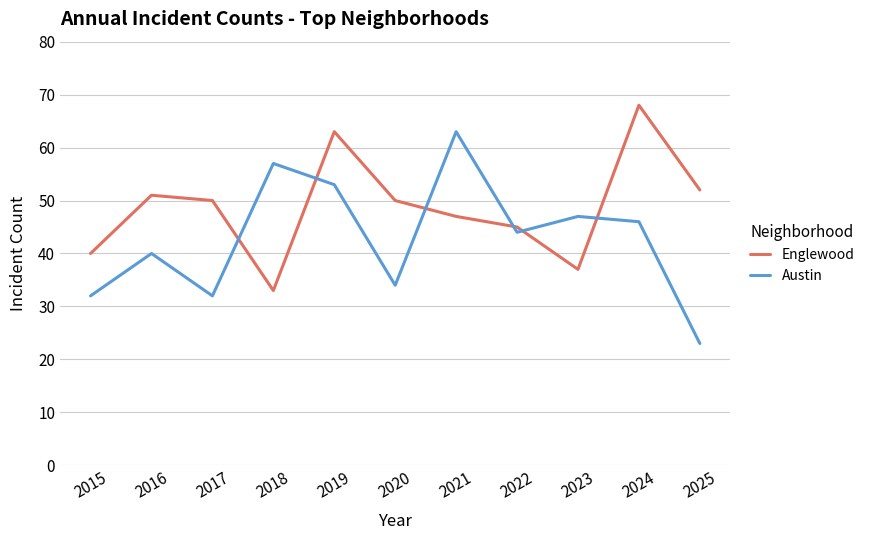

List the series in order of their peak value, lowest first.

Austin, Englewood